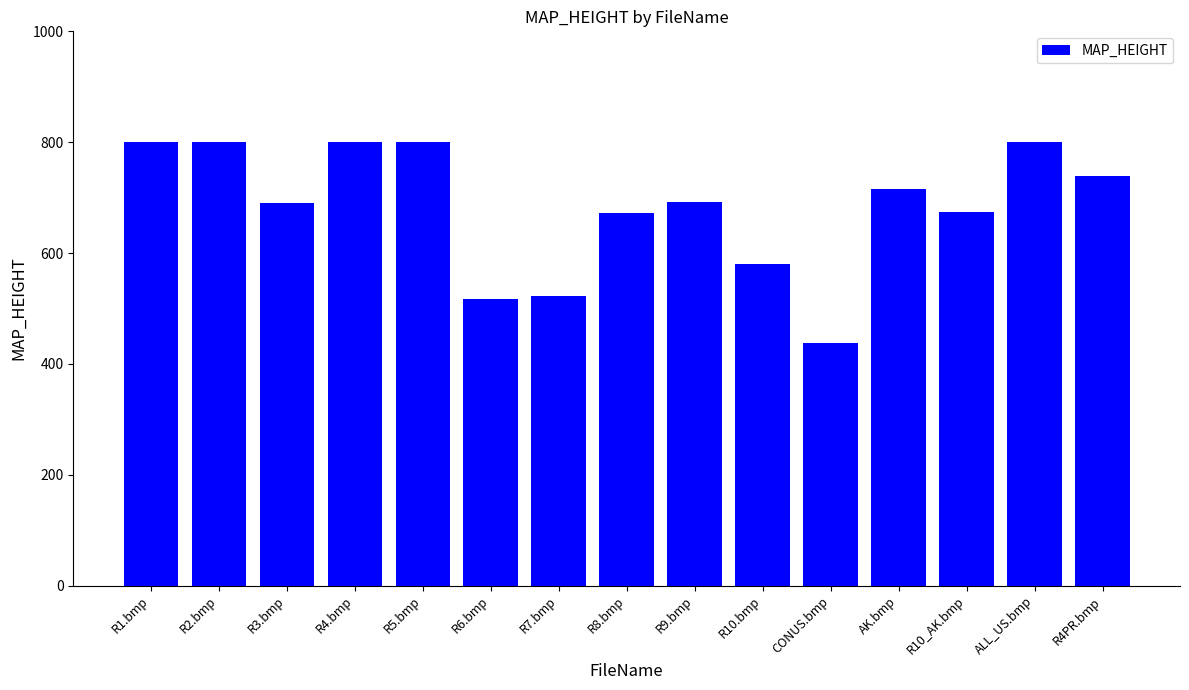

The value at R9.bmp is 692. True or false?

True